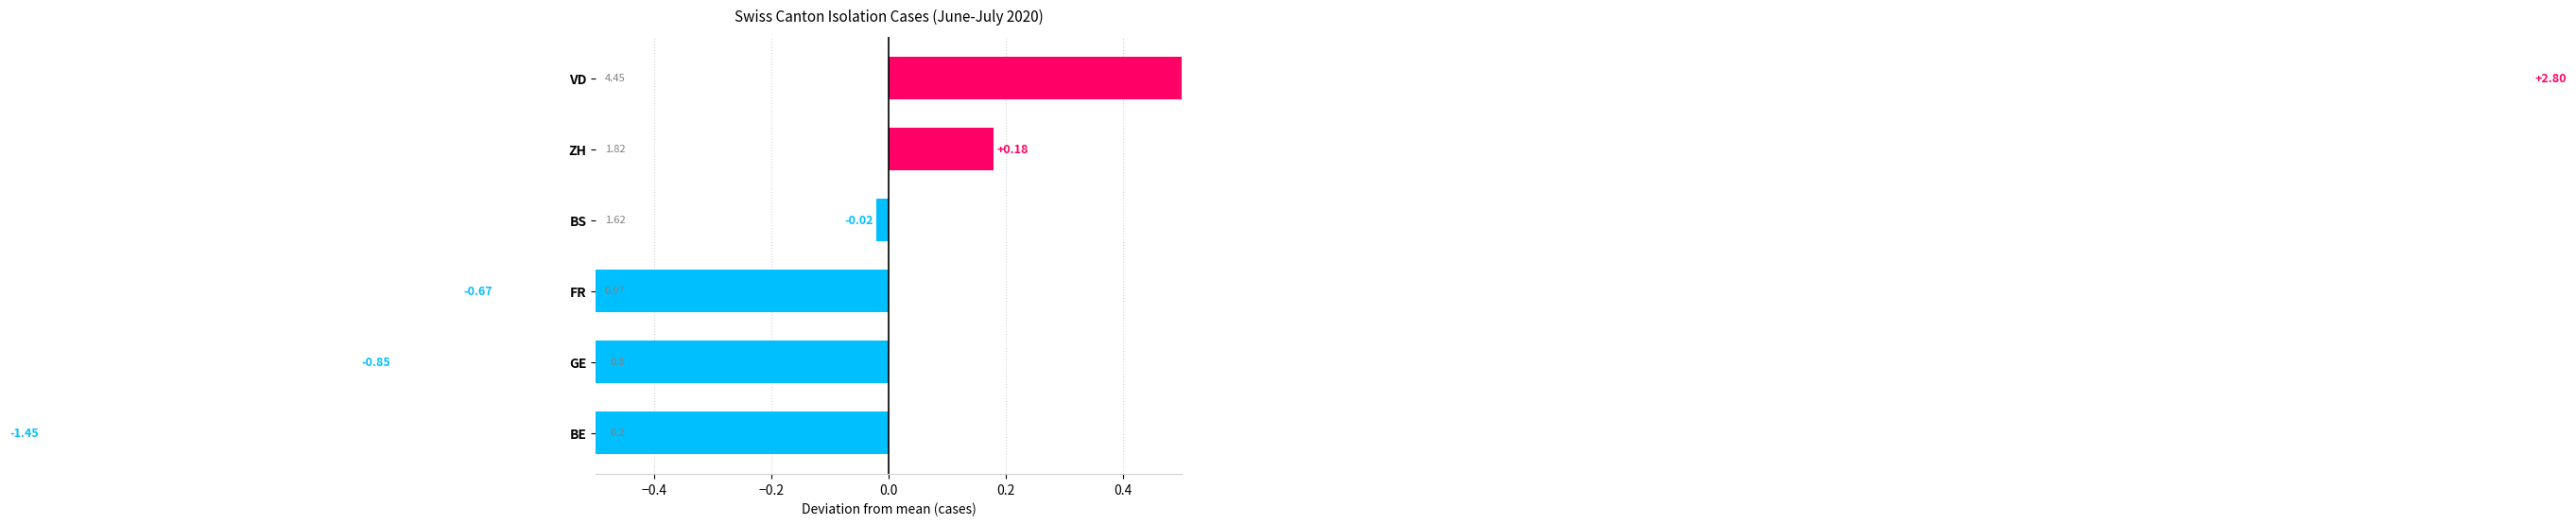

Is it true that the value at BS is -0.0?

True